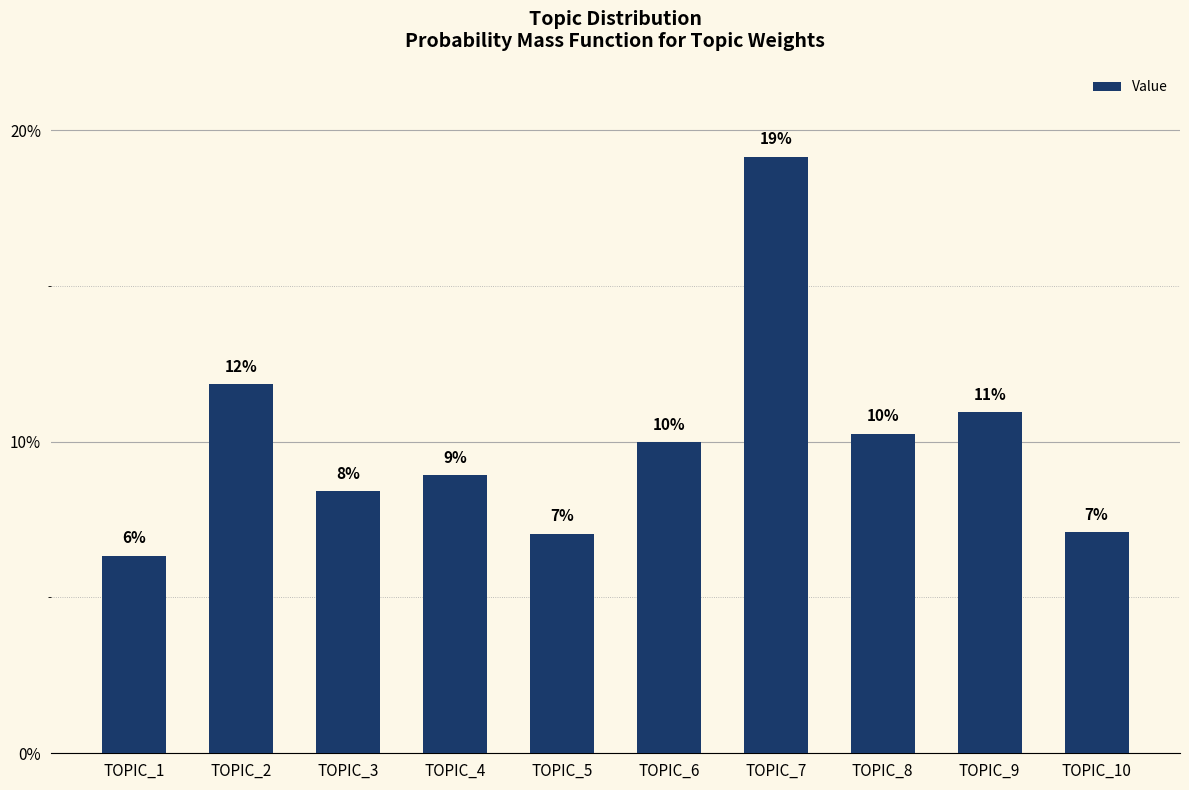

What is the sum of all values?

1.0